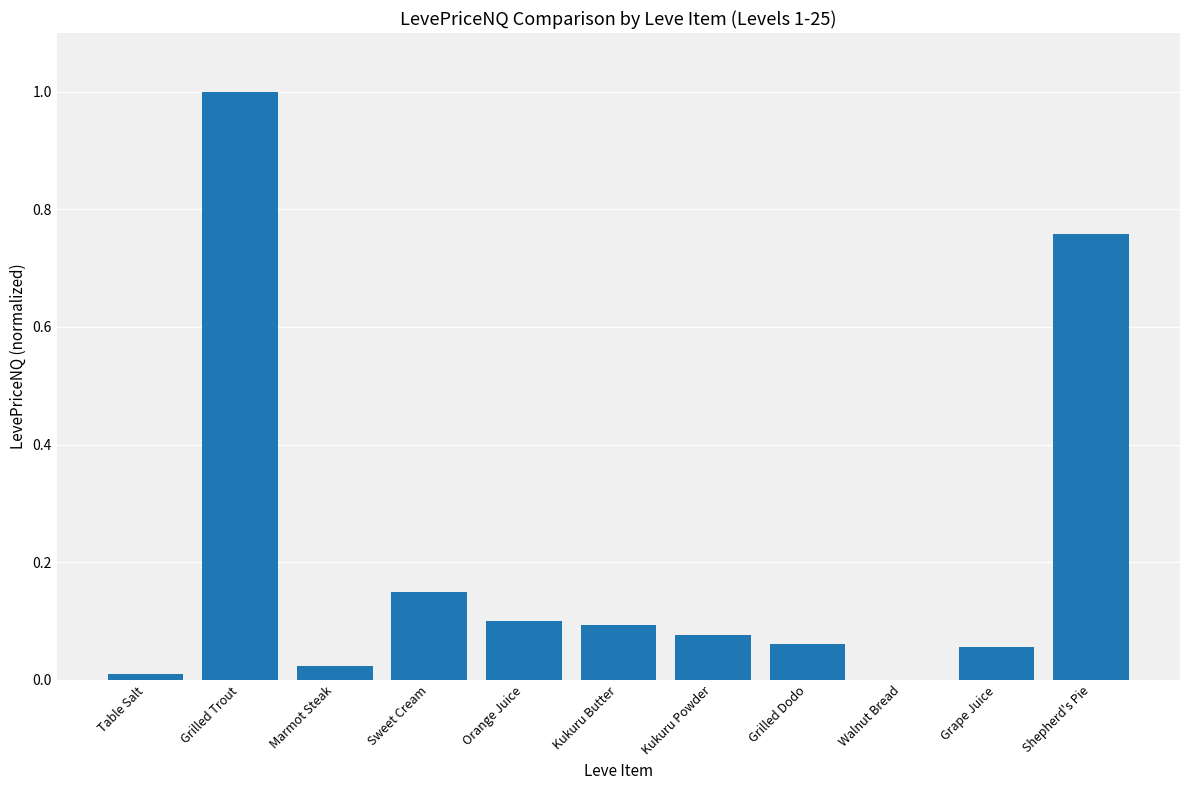

What is the sum of all values?

2.3